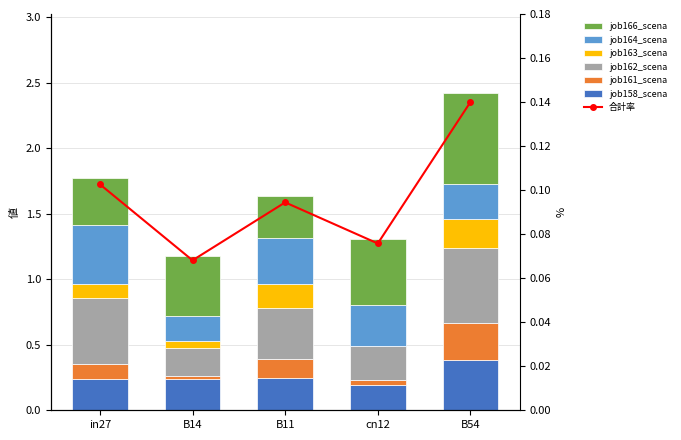

What is the difference between the maximum and minimum values in the job161_scenario0_308 series?

0.3